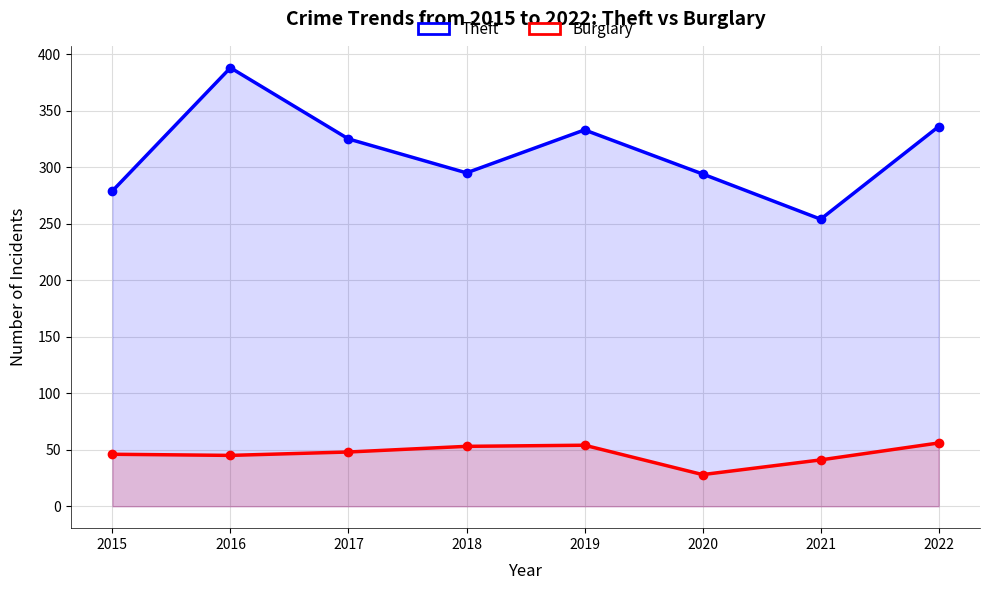

Is it true that Theft equals 395 at 2020?

False